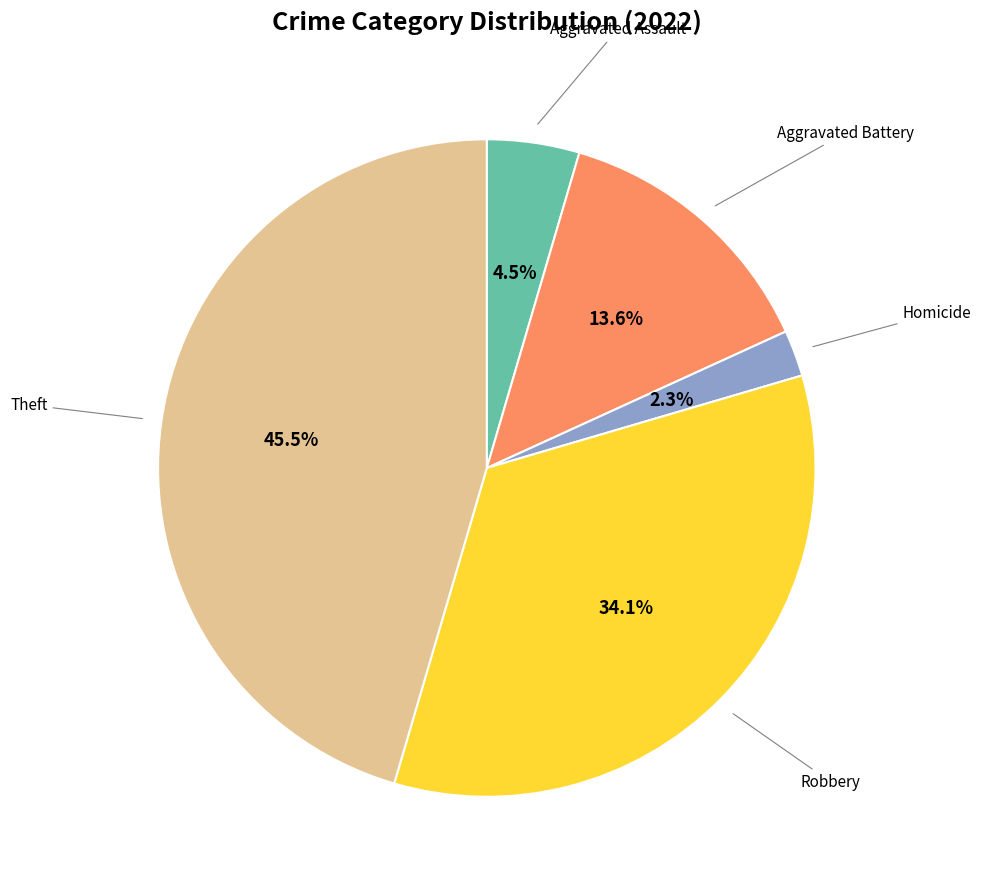

Is there any slice that represents more than half of the pie?

No